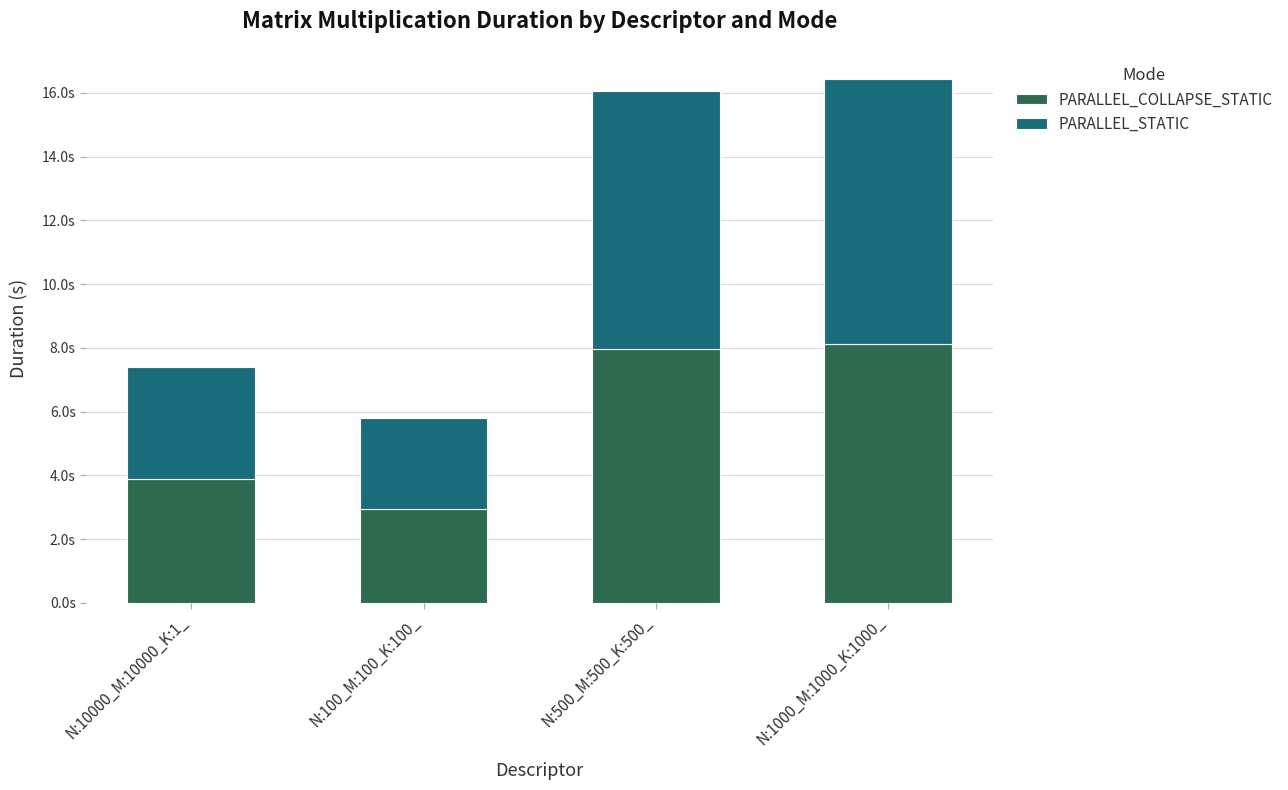

Rank the categories by PARALLEL_COLLAPSE_STATIC value from lowest to highest.

N:100_M:100_K:100_, N:10000_M:10000_K:1_, N:500_M:500_K:500_, N:1000_M:1000_K:1000_